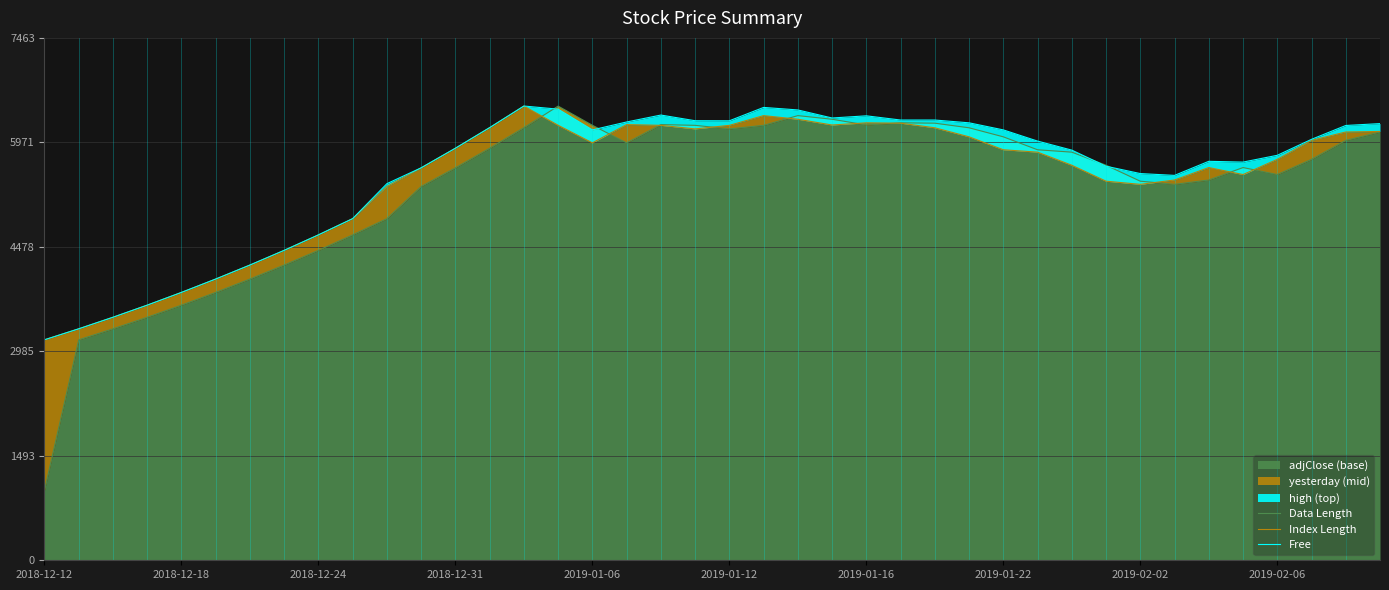

At which label does adjClose (base) reach its minimum?

2018-12-12